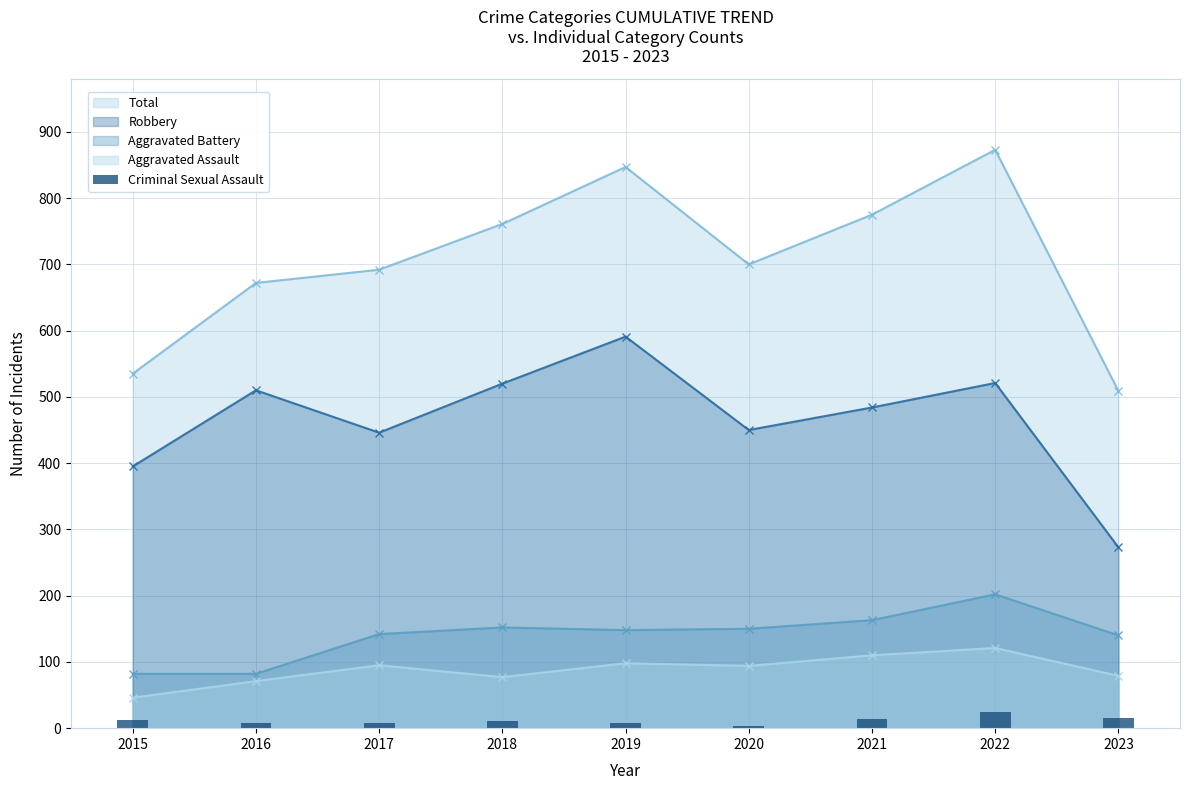

The chart shows a value of 18 at 2015. True or false?

False